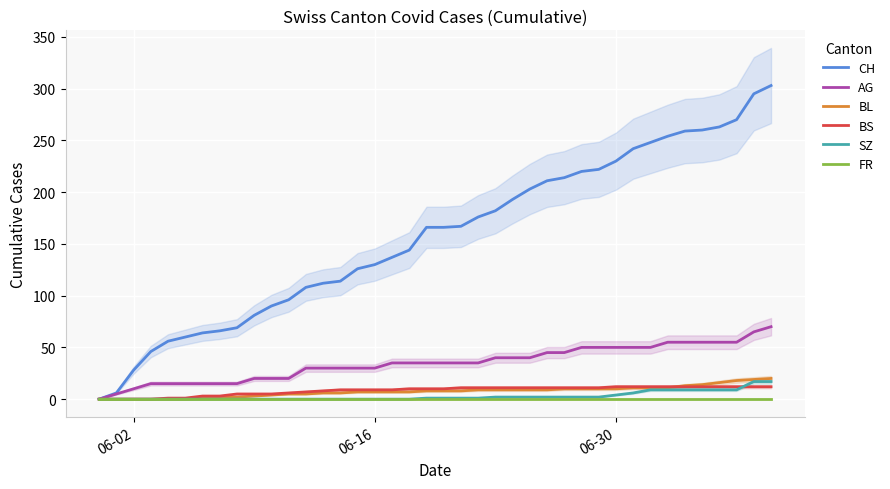

Reading left to right, transcribe all the data shown in this chart.

CH: 0	6	28	46	56	60	64	66	69	81	90	96	108	112	114	126	130	137	144	166	166	167	176	182	193	203	211	214	220	222	230	242	248	254	259	260	263	270	295	303
AG: 0	5	10	15	15	15	15	15	15	20	20	20	30	30	30	30	30	35	35	35	35	35	35	40	40	40	45	45	50	50	50	50	50	55	55	55	55	55	65	70
BL: 0	0	0	0	0	0	1	2	2	3	4	5	5	6	6	7	7	7	7	8	8	8	9	9	9	9	9	10	10	10	10	11	11	11	13	14	16	18	19	20
BS: 0	0	0	0	1	1	3	3	5	5	5	6	7	8	9	9	9	9	10	10	10	11	11	11	11	11	11	11	11	11	12	12	12	12	12	12	12	12	12	12
SZ: 0	0	0	0	0	0	0	0	0	0	0	0	0	0	0	0	0	0	0	1	1	1	1	2	2	2	2	2	2	2	4	6	9	9	9	9	9	9	17	17
FR: 0	0	0	0	0	0	0	0	0	0	0	0	0	0	0	0	0	0	0	0	0	0	0	0	0	0	0	0	0	0	0	0	0	0	0	0	0	0	0	0